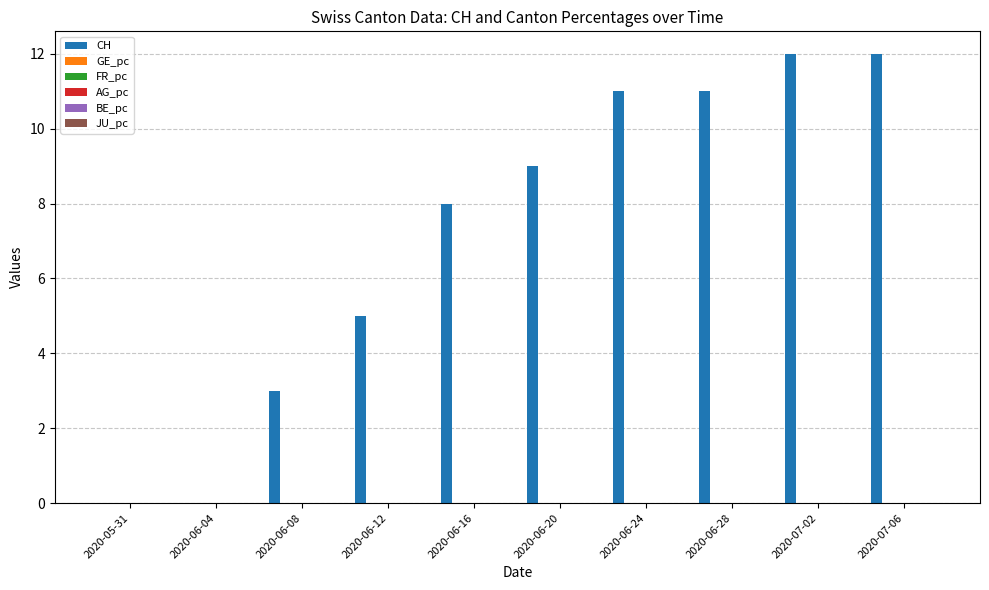

Is it true that CH equals 0.0 at 2020-05-31?

True